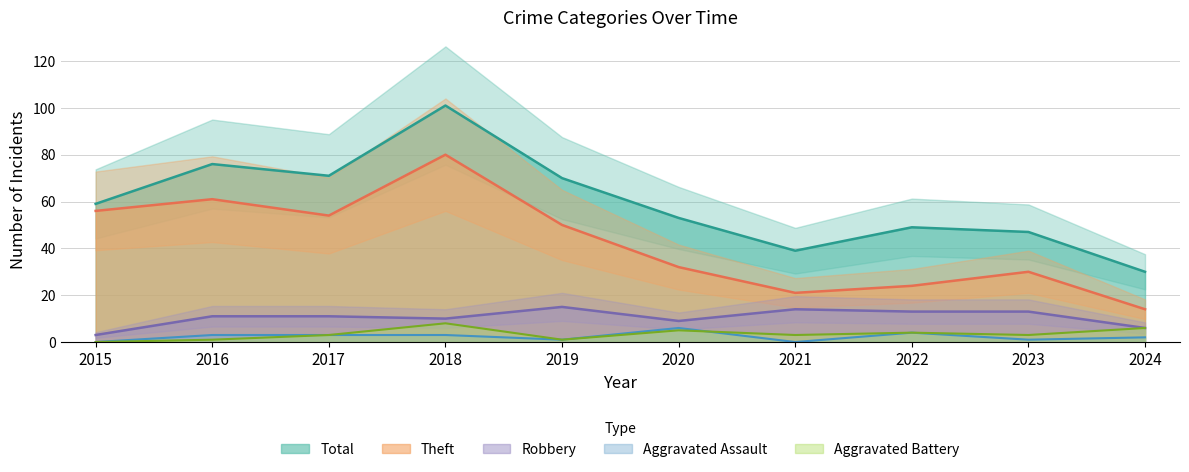

What is the spread (max minus min) of values at 2016?

75